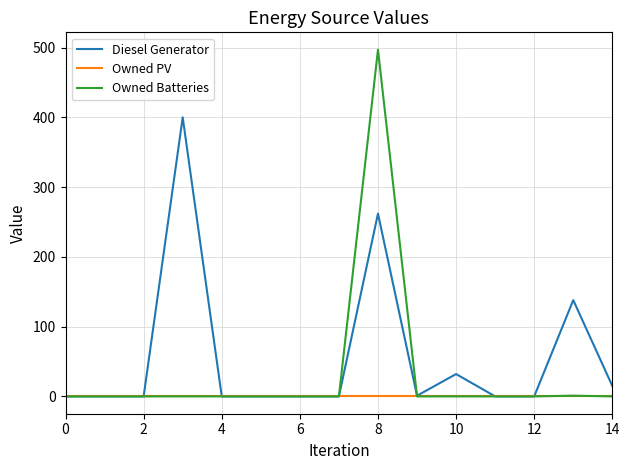

How many lines are shown in the chart?

3